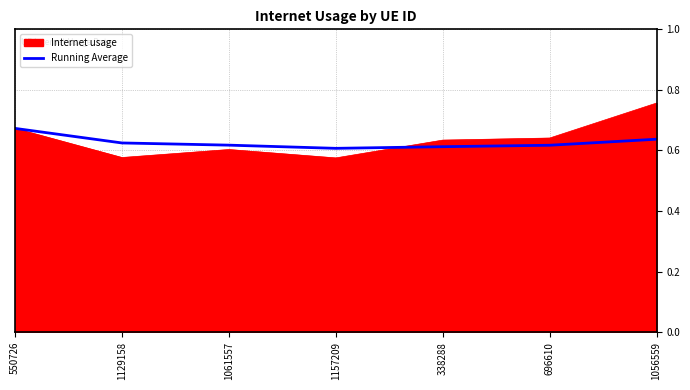

What position from the right is 1056559?

1